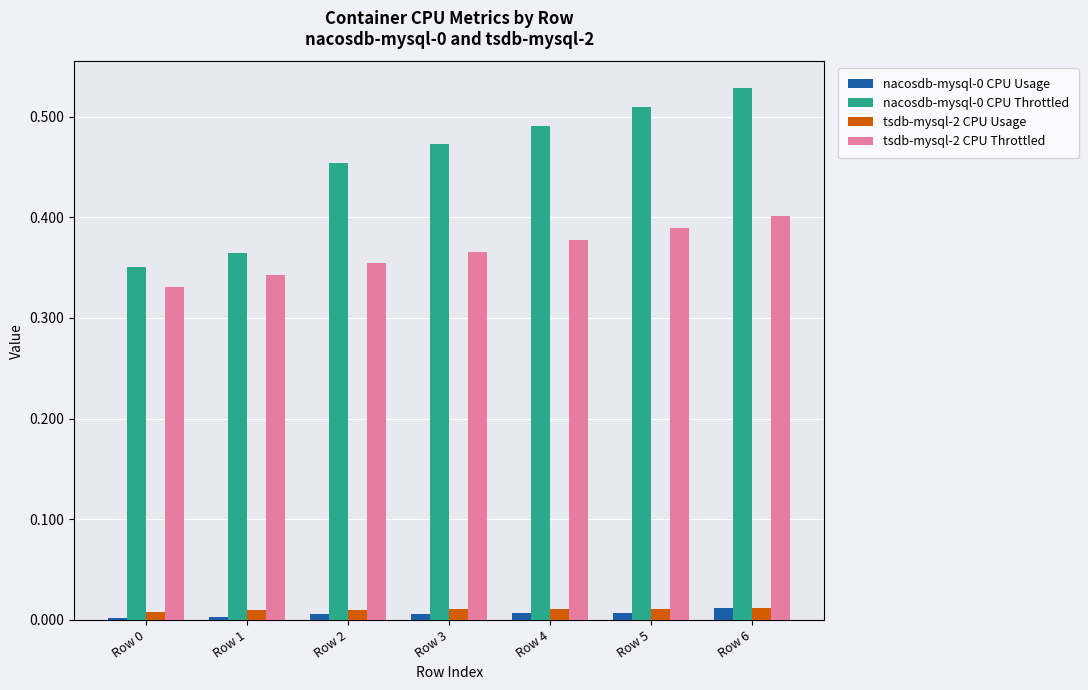

The value of tsdb-mysql-2 CPU Throttled at Row 6 is 0.4. True or false?

True